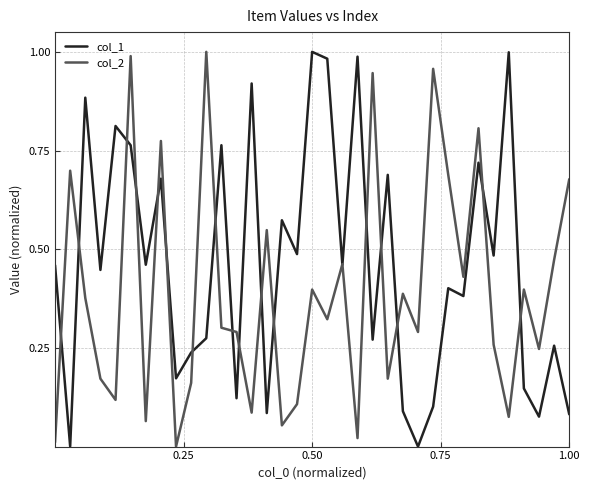

Which series has the largest total across all categories?

col_1